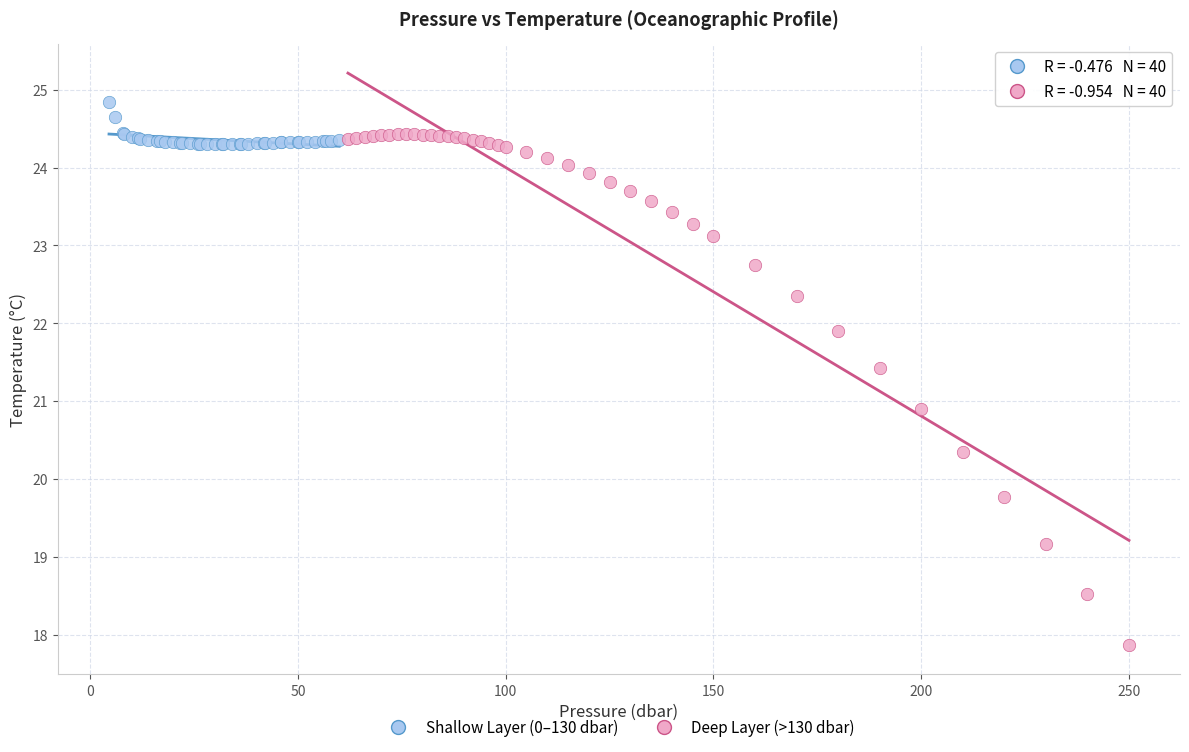

Which series contains the lowest Y value?

Deep Layer (>130 dbar)